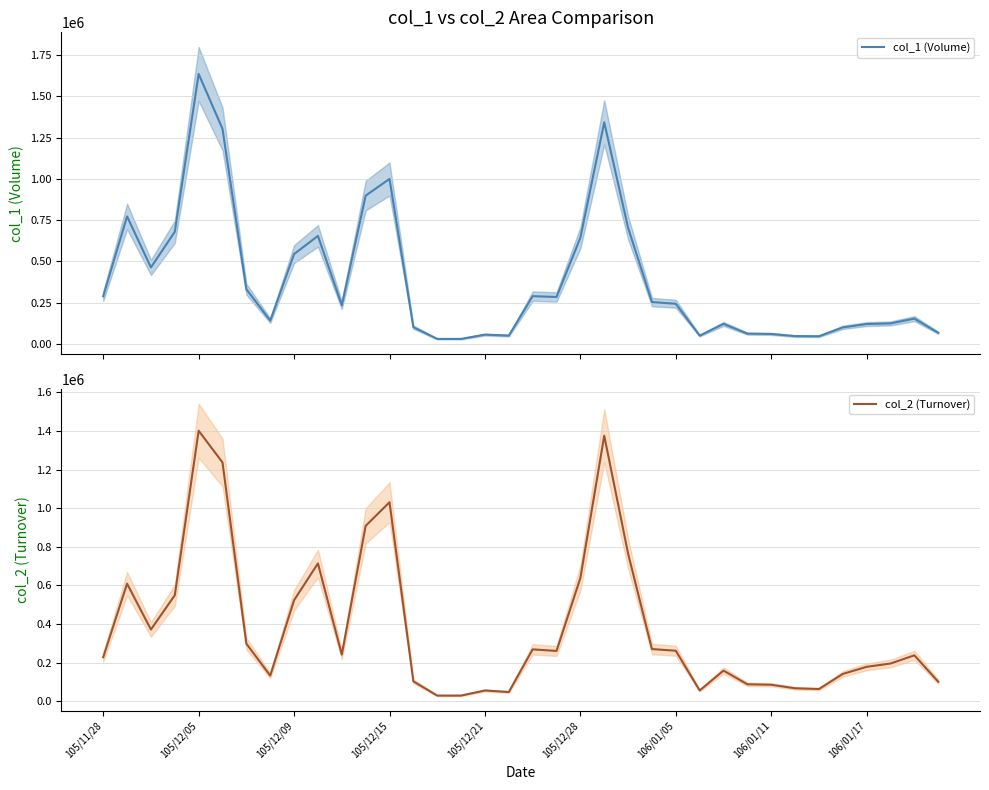

At how many categories does at least one series exceed 367184?

12